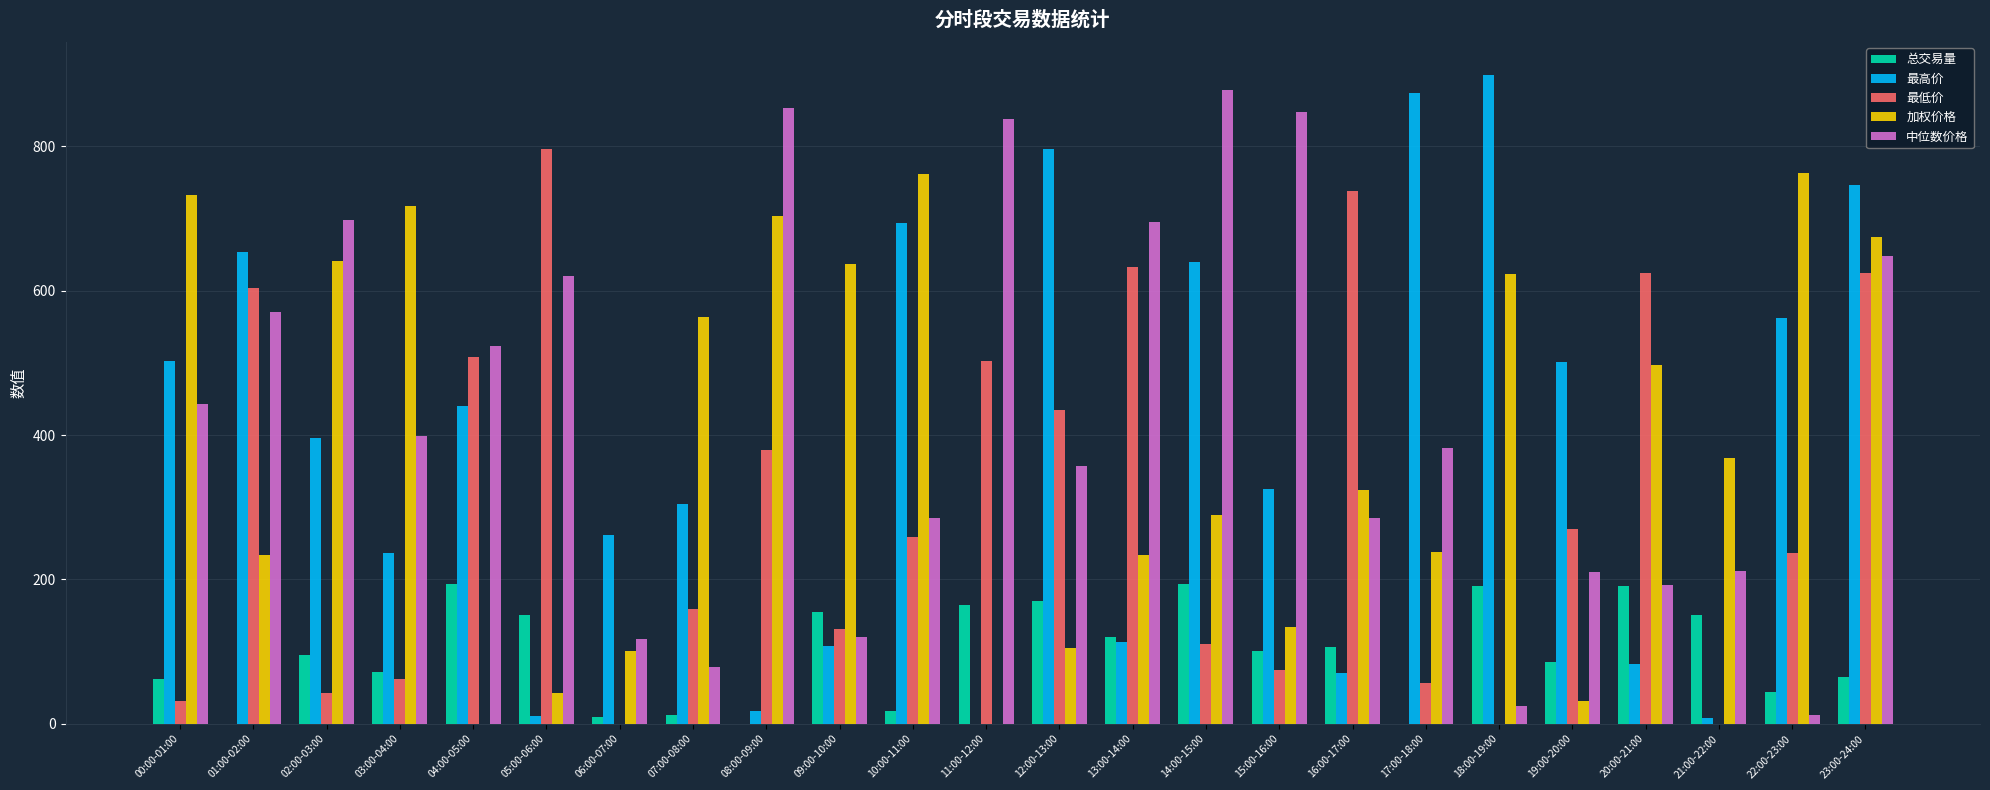

At which label does 最低价 reach its peak?

05:00-06:00